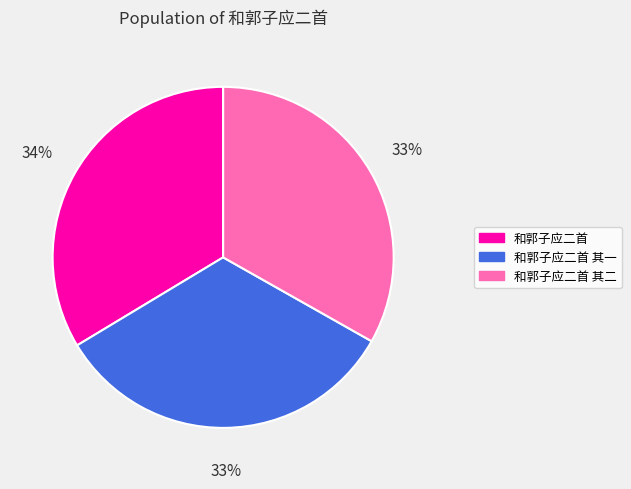

To the nearest percent, what percentage of the pie is 和郭子应二首 其二?

33%